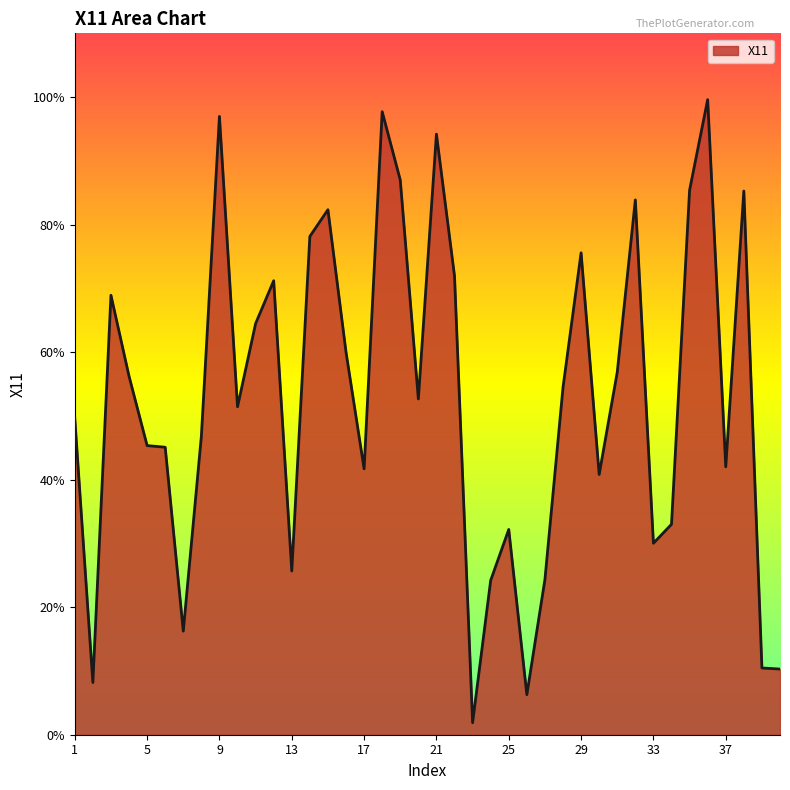

How many interior local valleys (lower than both neighbors) does the data have?

11